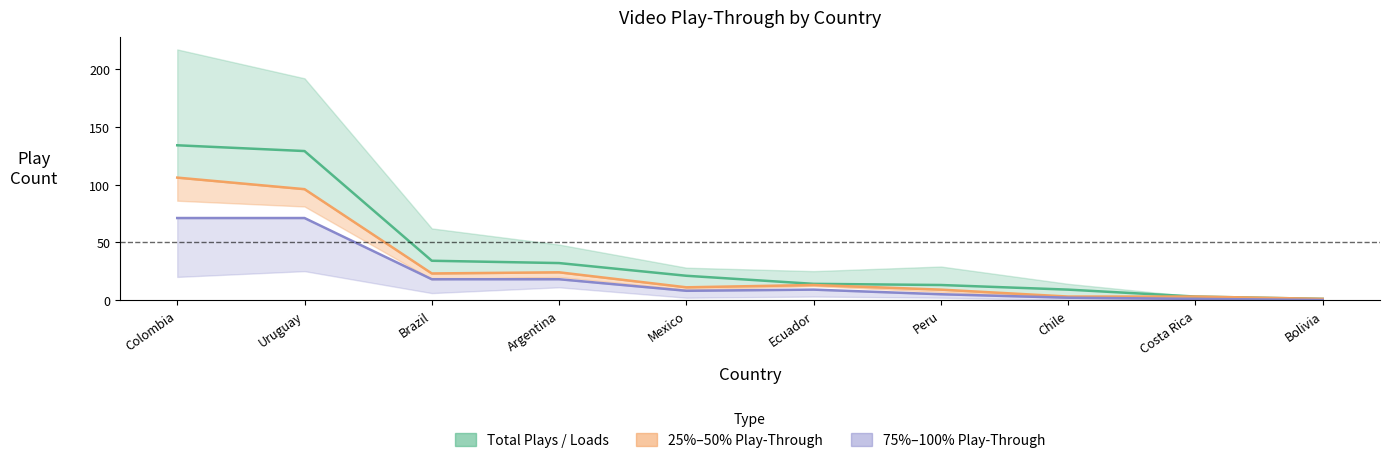

Does the chart display data point markers on the line(s)?

No